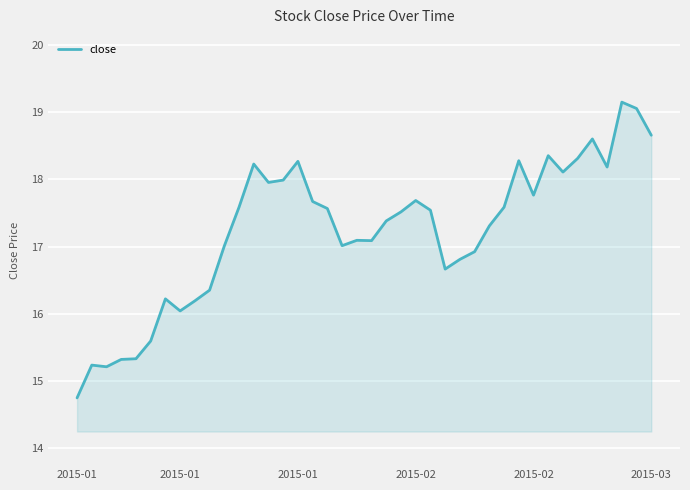

Count the number of data series in this chart.

1